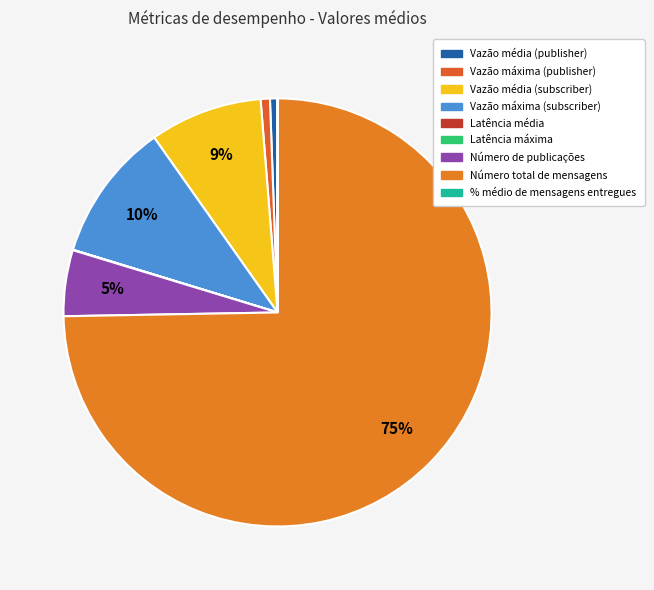

What is the largest slice in the pie chart?

Número total de mensagens